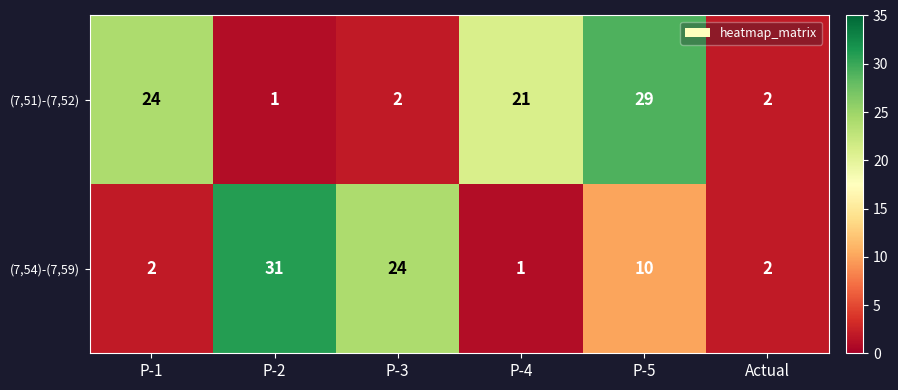

What is the sum of all (7,51)-(7,52) values?

79